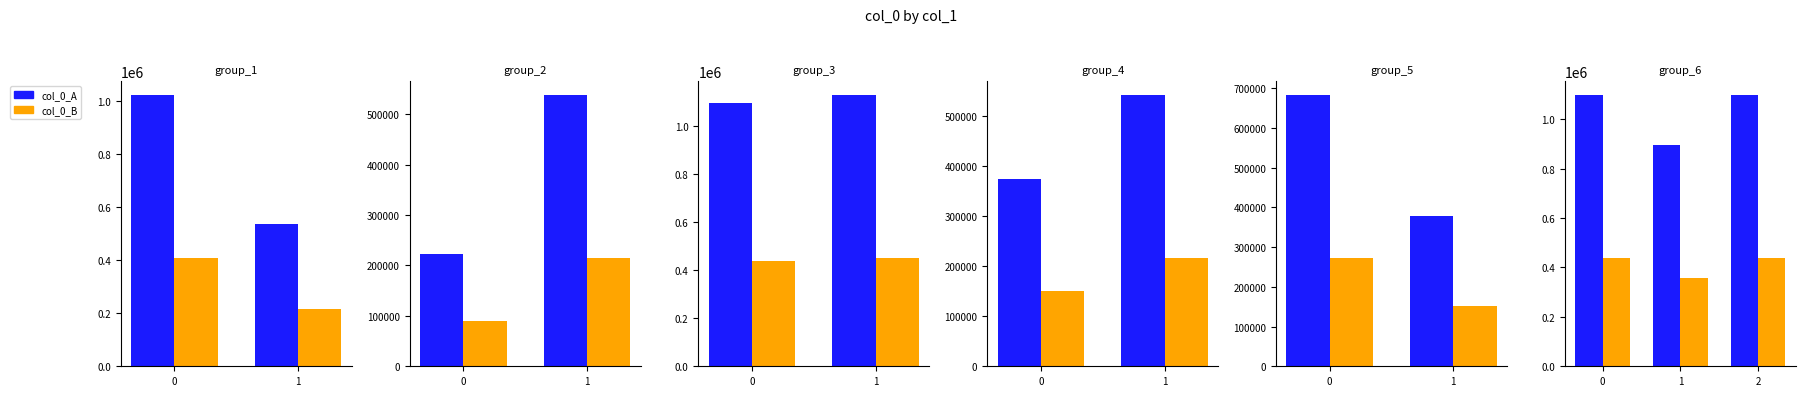

At how many categories does at least one series exceed 912428?

2